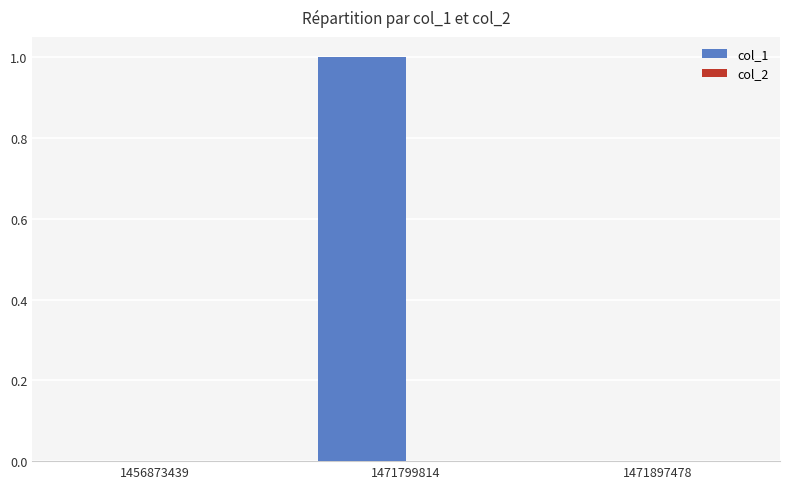

At which category does the chart reach its peak across all series?

1471799814